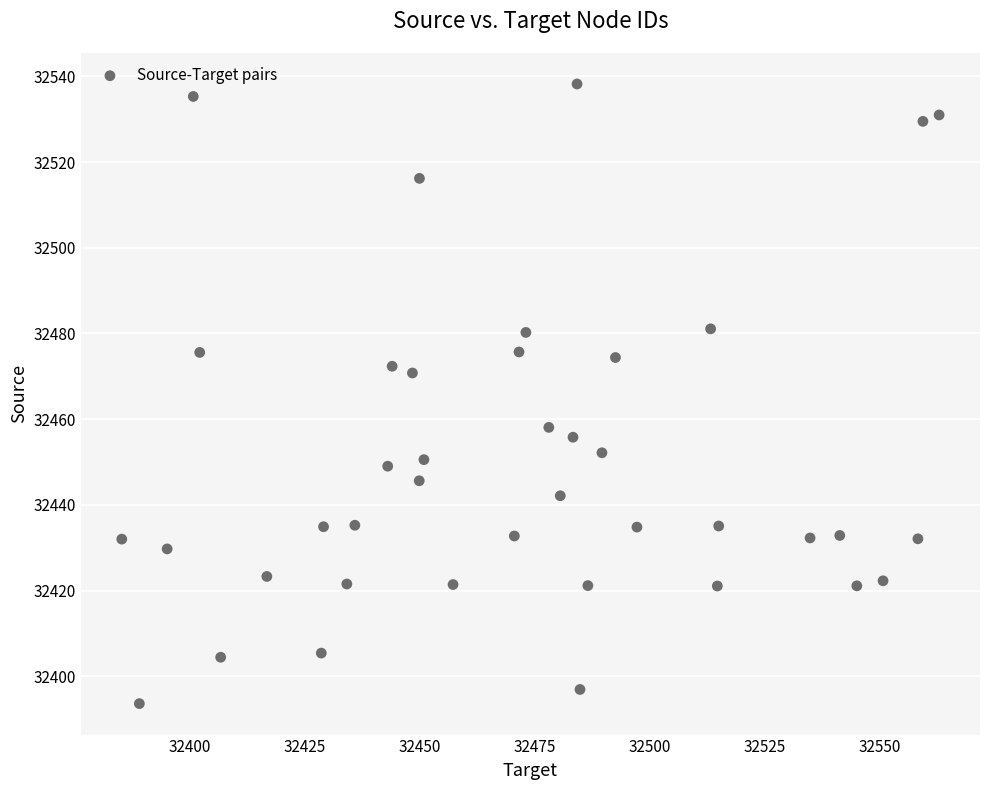

What is the range of X values (max minus min)?

177.7